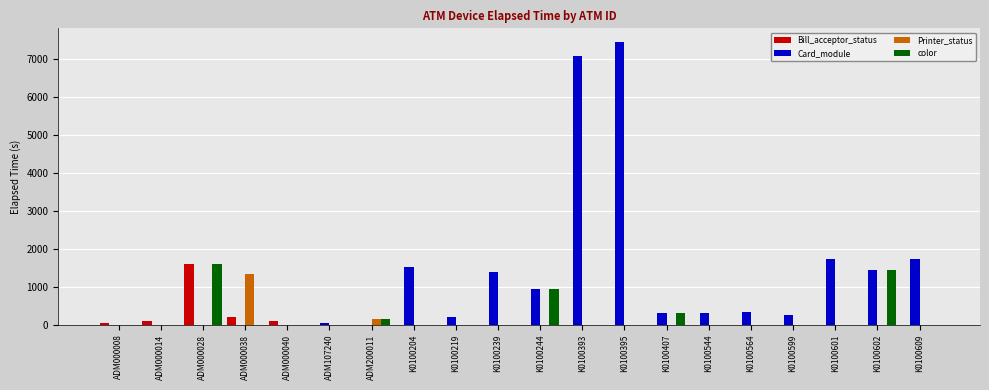

Are the bars grouped side by side (vs. stacked)?

Yes